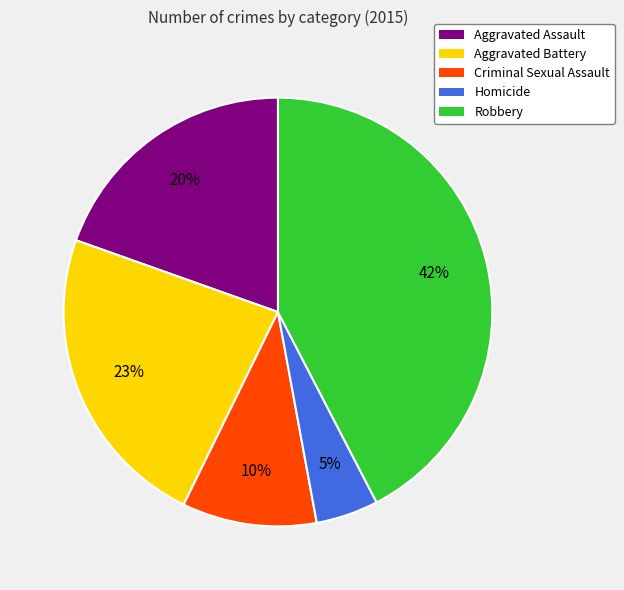

Is it true that Aggravated Assault is 32% of the pie?

False